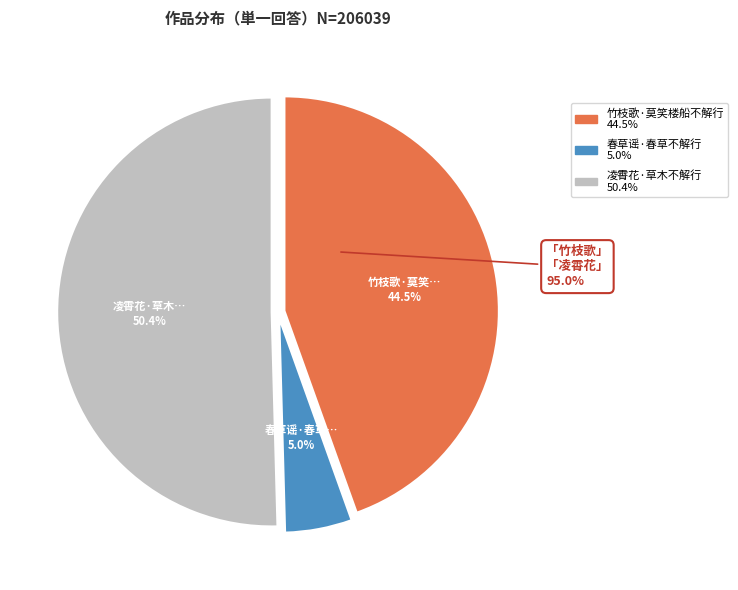

To the nearest percent, what percentage of the pie is 竹枝歌·莫笑楼船不解行?

45%